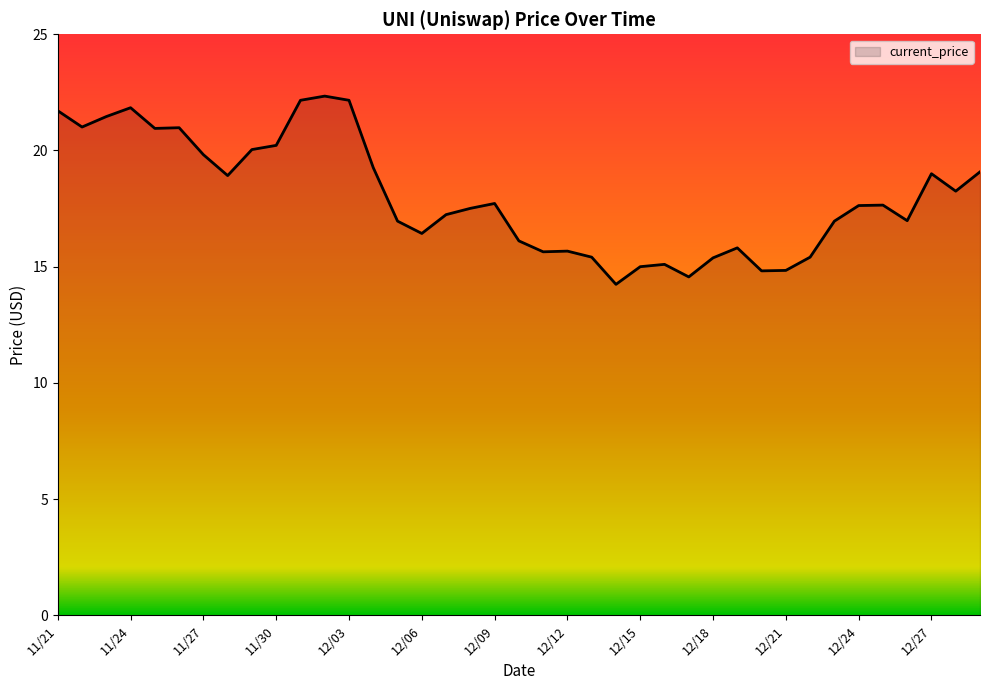

What is the difference between the maximum and minimum values?

8.1